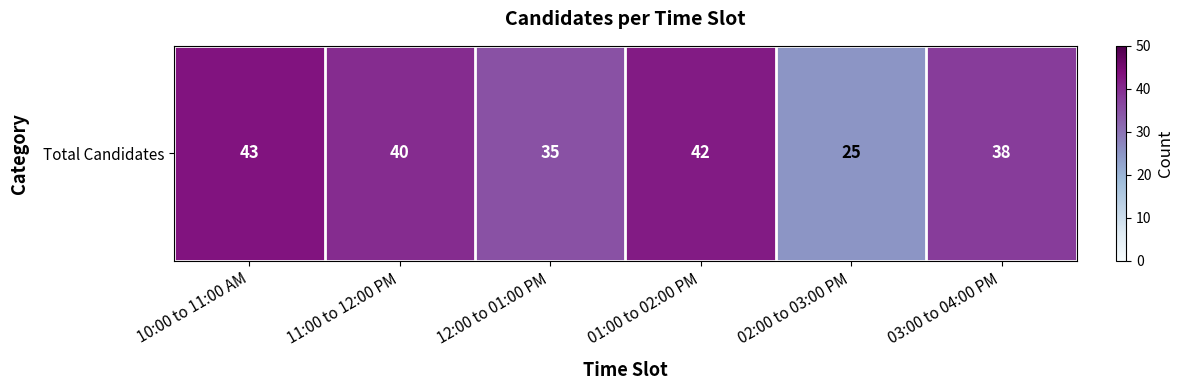

Reading left to right, extract all data points from this chart.

10:00 to 11:00 AM=43	11:00 to 12:00 PM=40	12:00 to 01:00 PM=35	01:00 to 02:00 PM=42	02:00 to 03:00 PM=25	03:00 to 04:00 PM=38